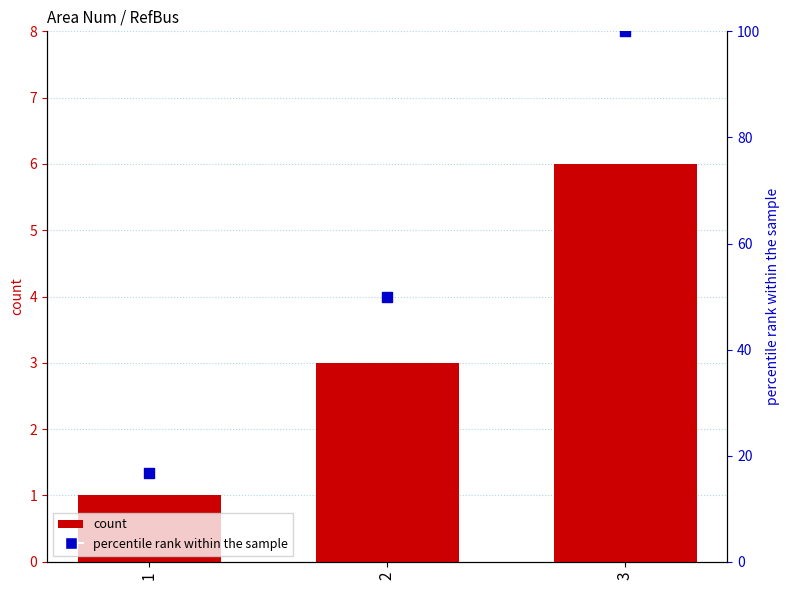

What is the total value across all series at 3?

106.0